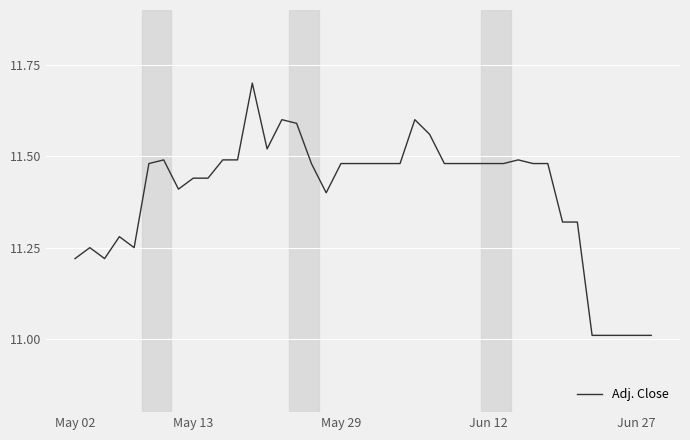

True or false: the data has more than 2 interior local peaks.

True